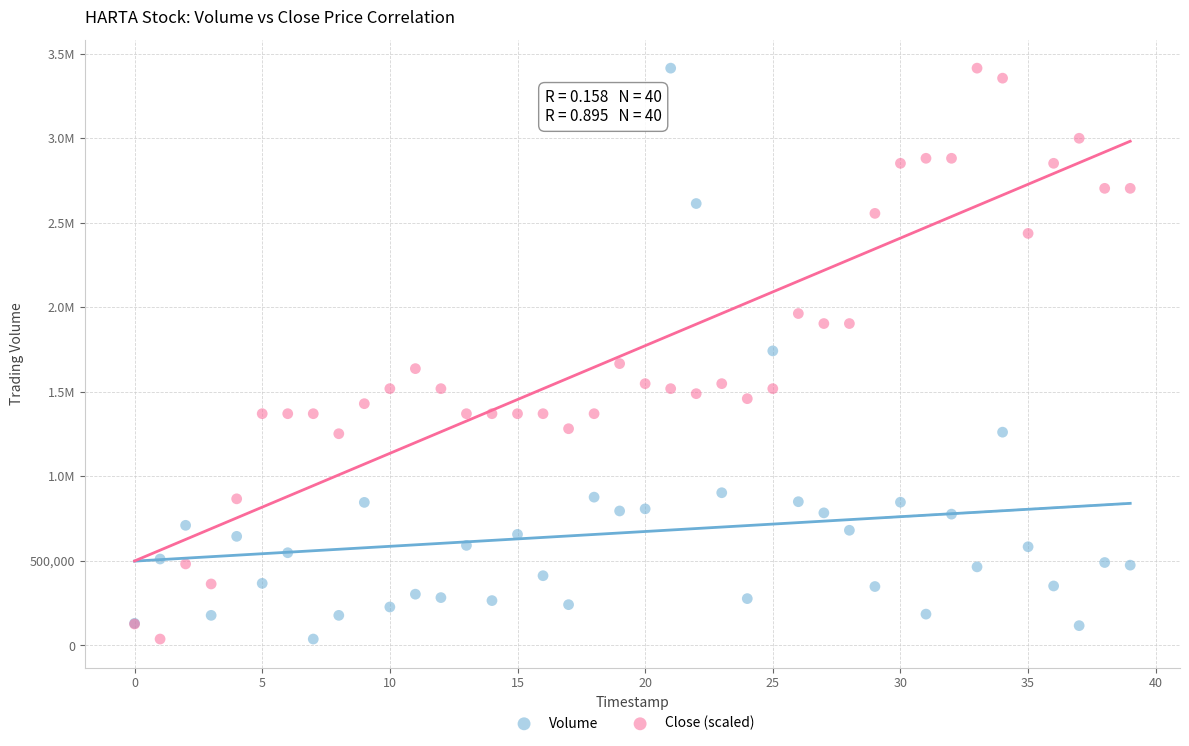

What are all the series names shown in the legend?

Volume, Close (scaled)